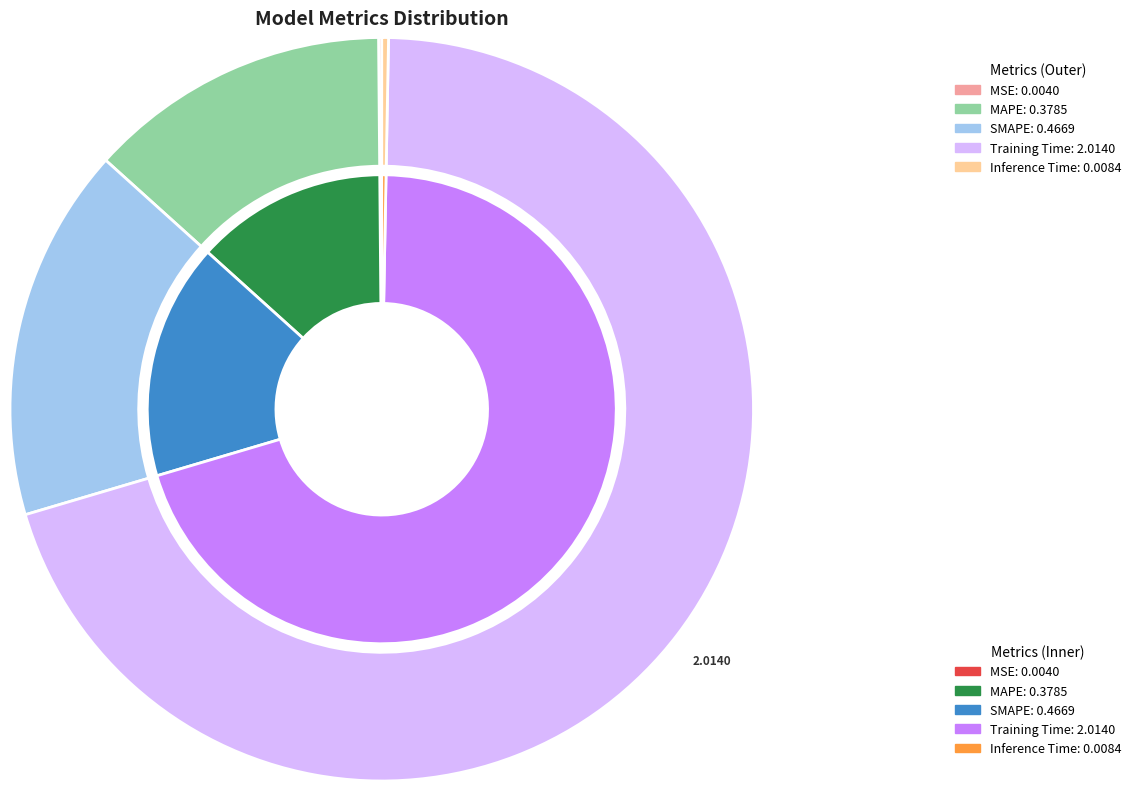

What is the majority slice?

Training Time